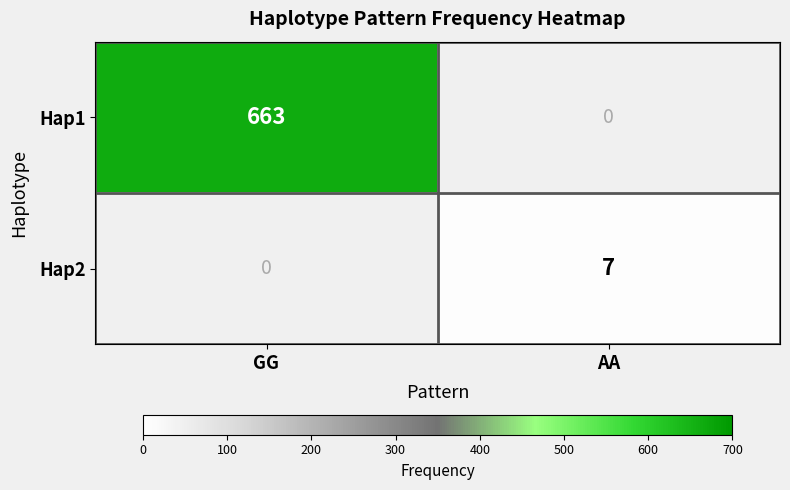

Which series changed the most between GG and AA?

Hap1